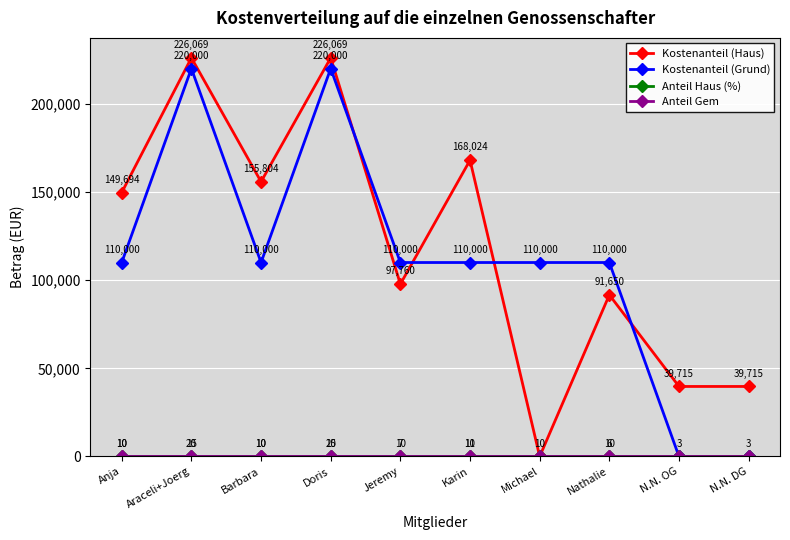

At which category does Kostenanteil (Haus) reach its first local valley?

Barbara